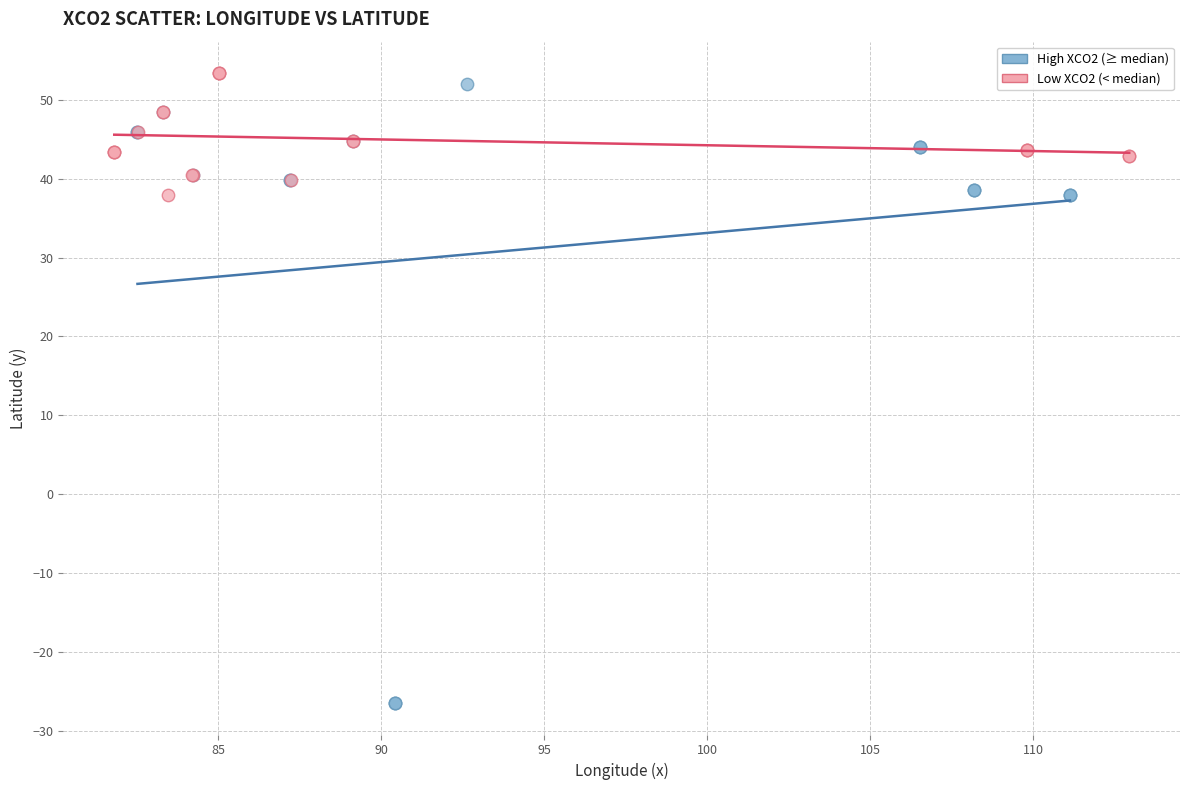

Which series has the widest spread of Y values?

High XCO2 (≥ median)